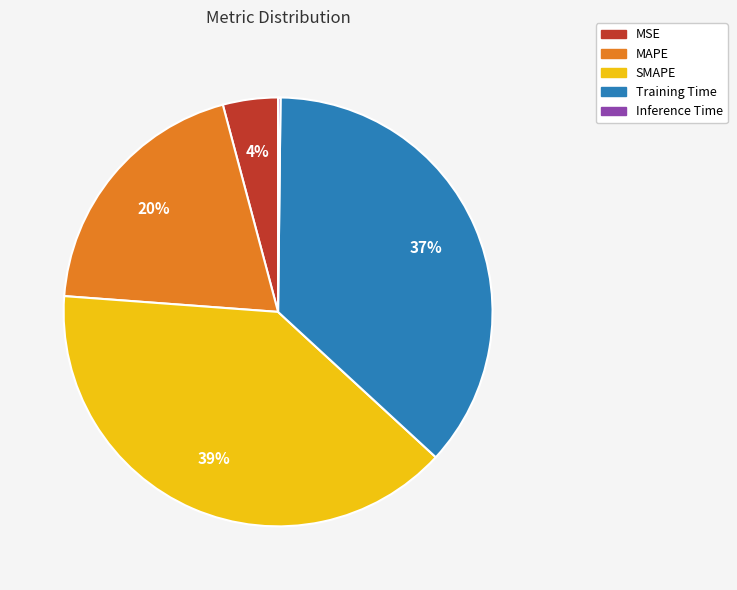

Between MSE and Training Time, which is larger?

Training Time